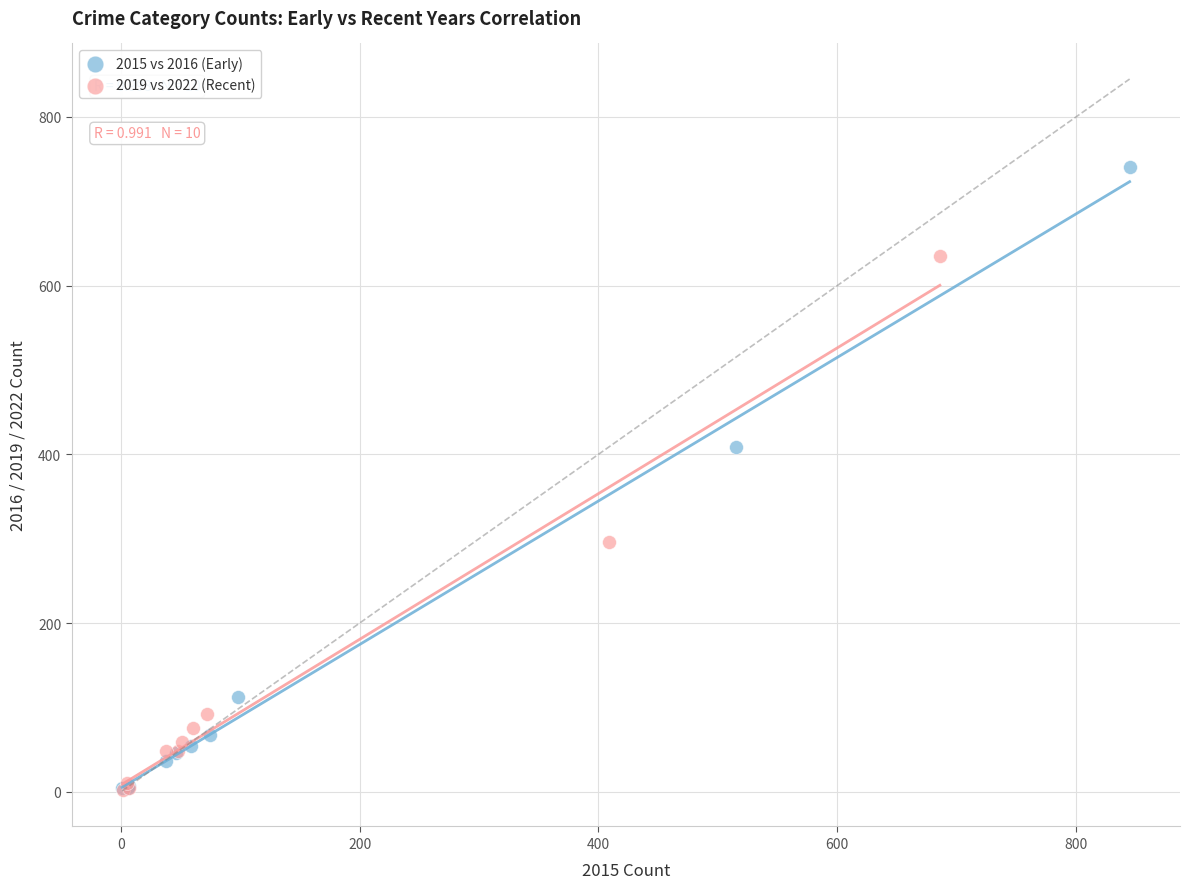

Which series has the largest Y range (max minus min)?

2015 vs 2016 (Early)